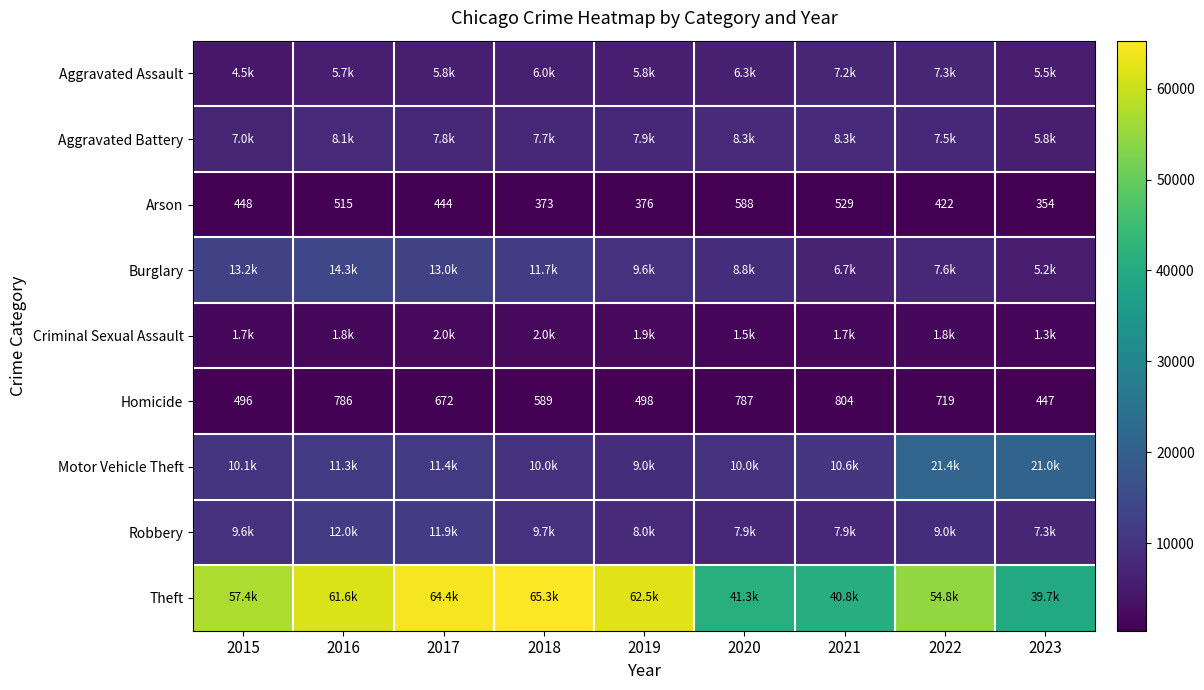

At which label does Homicide first exceed 672?

2016